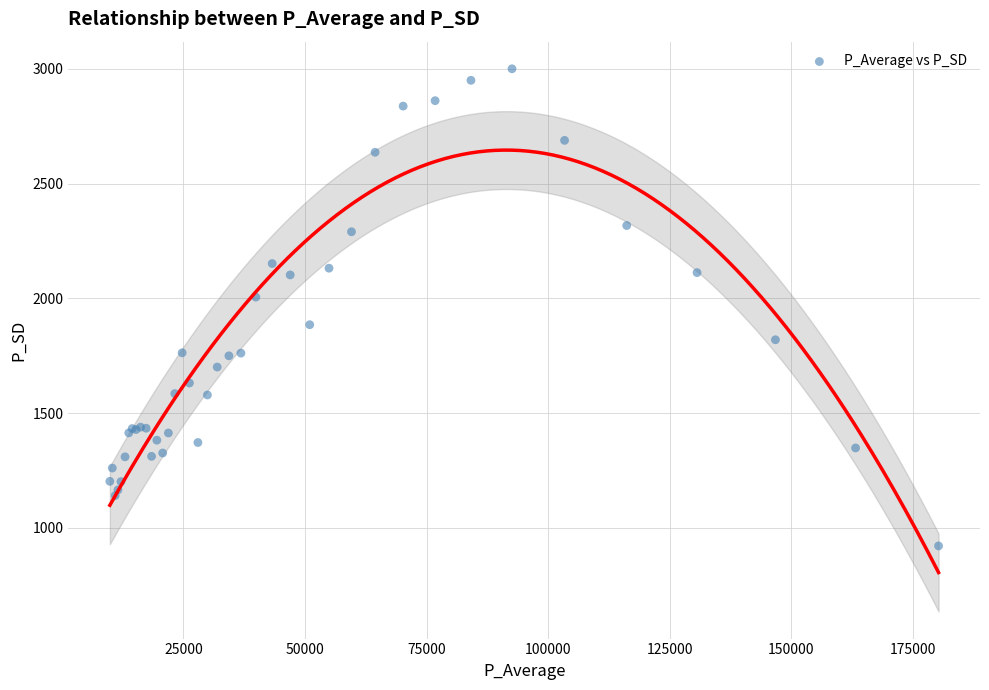

What Y value in the scatter plot is closest to 1960?

2005.5